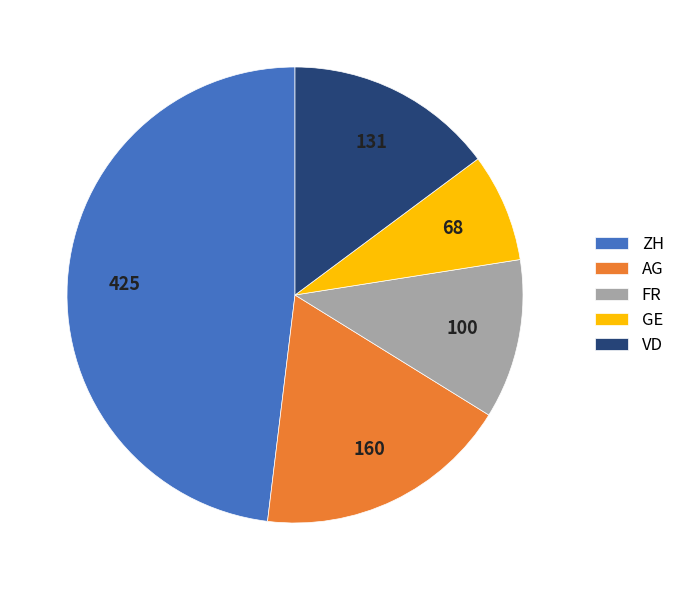

Is VD the majority of the pie?

No